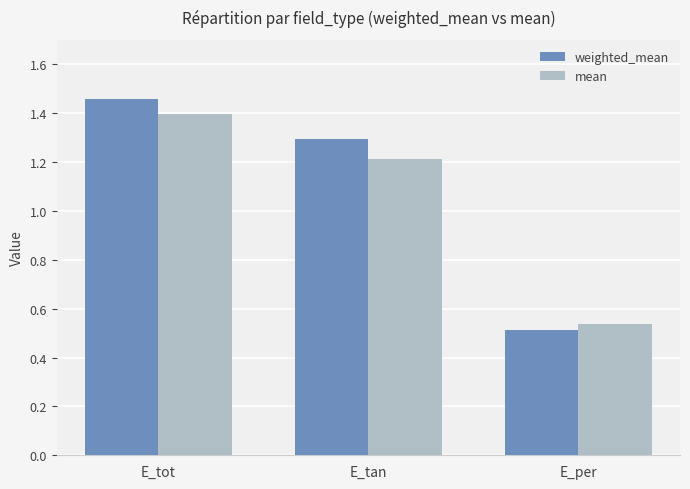

What is the difference between the mean values at E_per and E_tan?

0.7